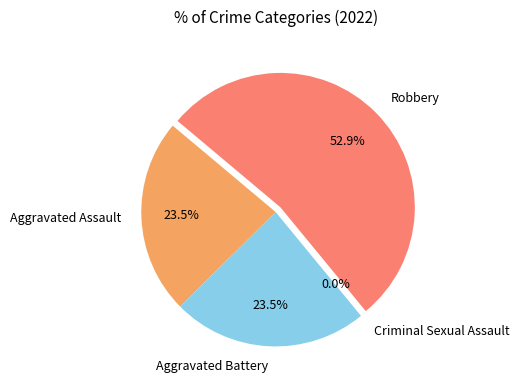

Which category has the smallest portion of the pie?

Criminal Sexual Assault